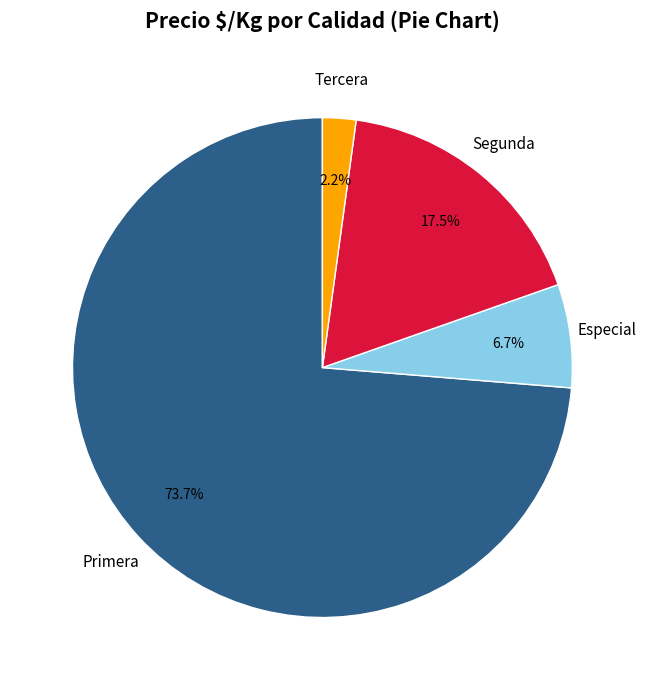

Is there any slice that represents more than half of the pie?

Yes